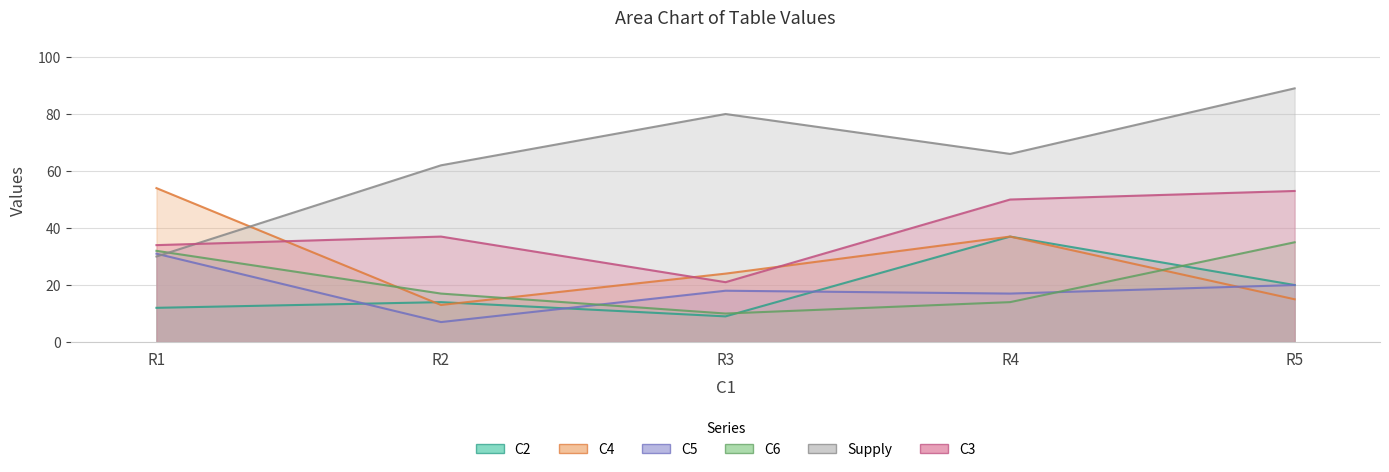

How many data points in C3 are above 37?

2